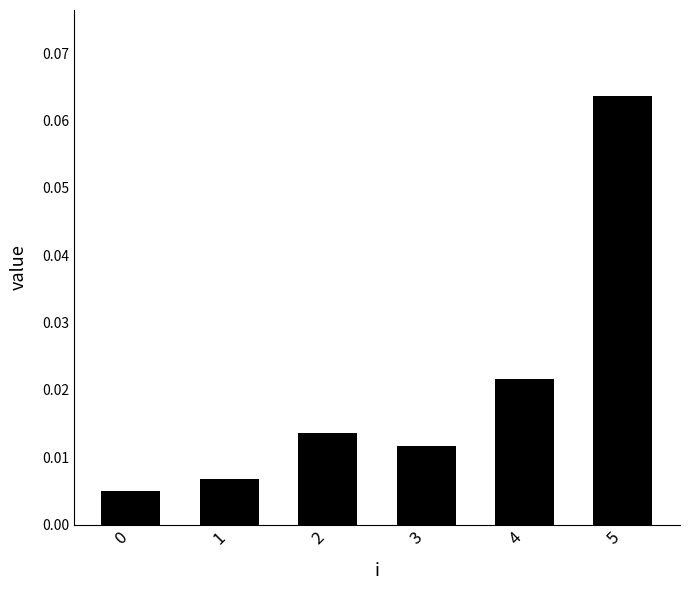

Which label corresponds to the largest value in the chart?

5